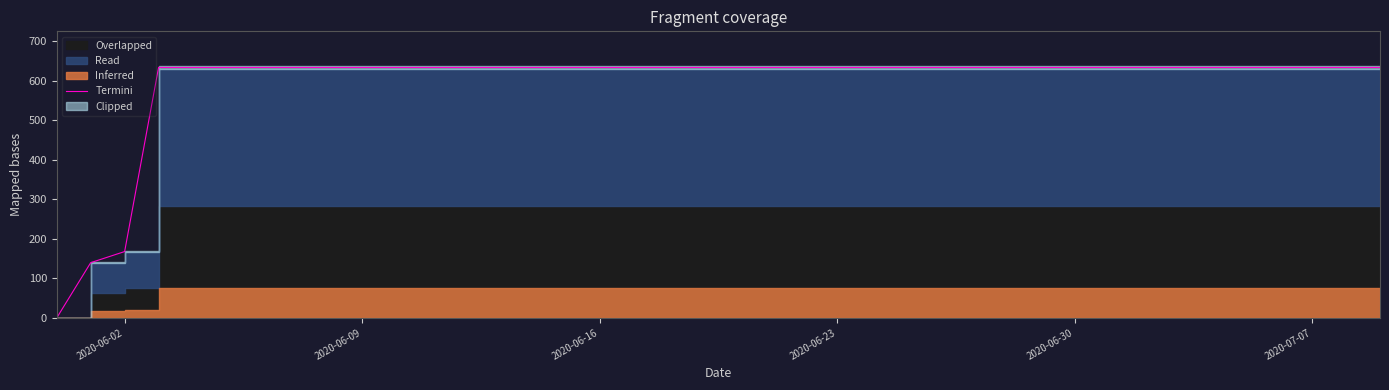

At which label is Termini closest to 317?

2020-06-02